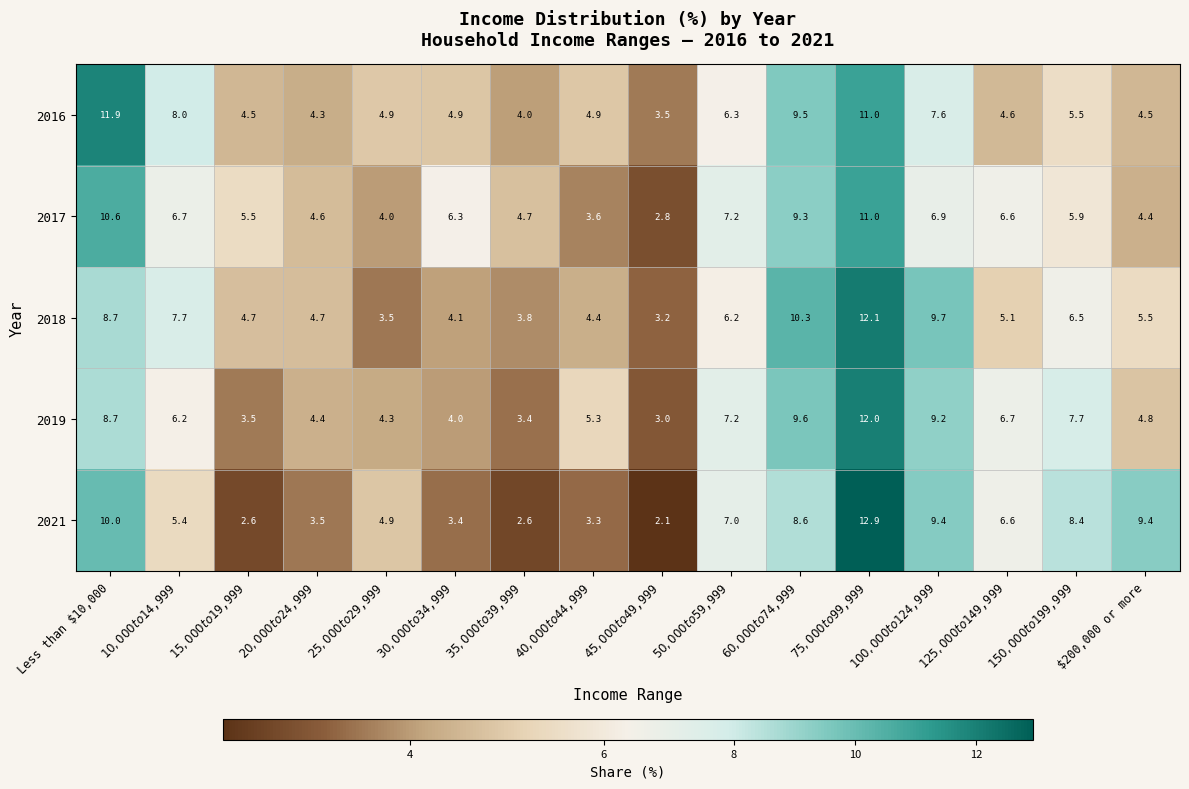

At which label does 2017 first exceed 6?

Less than $10,000